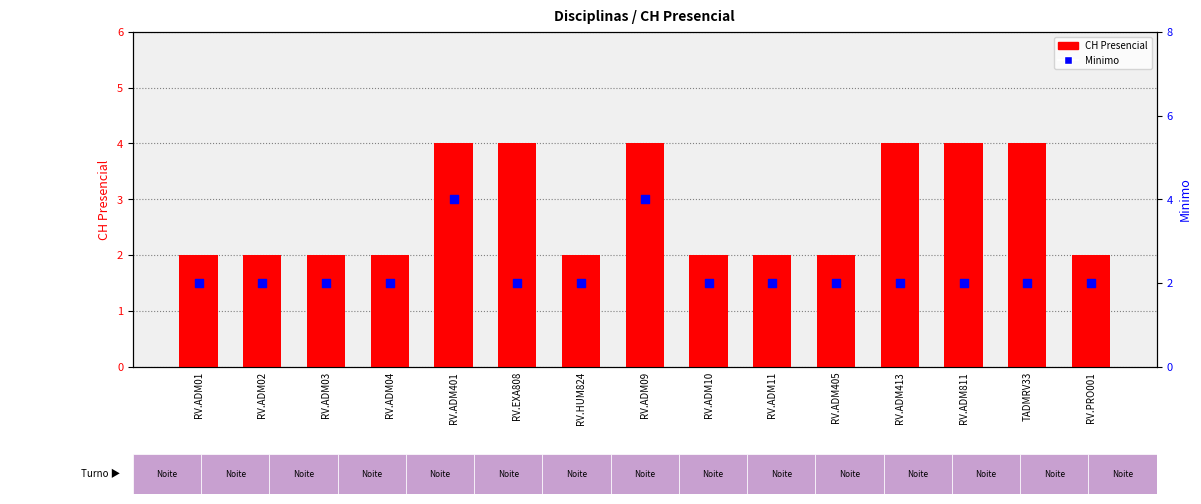

What are all the series names shown in the legend?

CH Presencial, Minimo